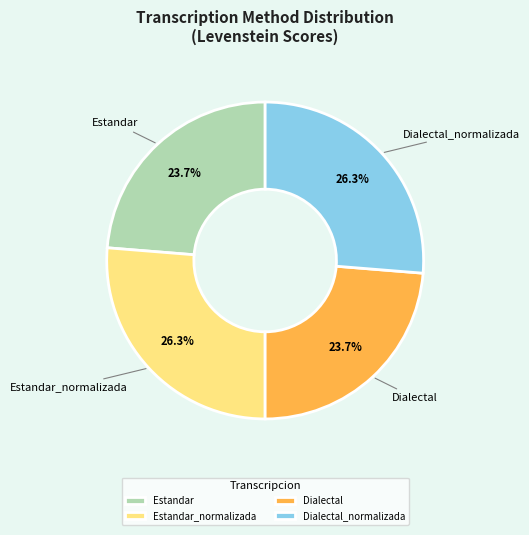

Count the number of slices in the pie.

4